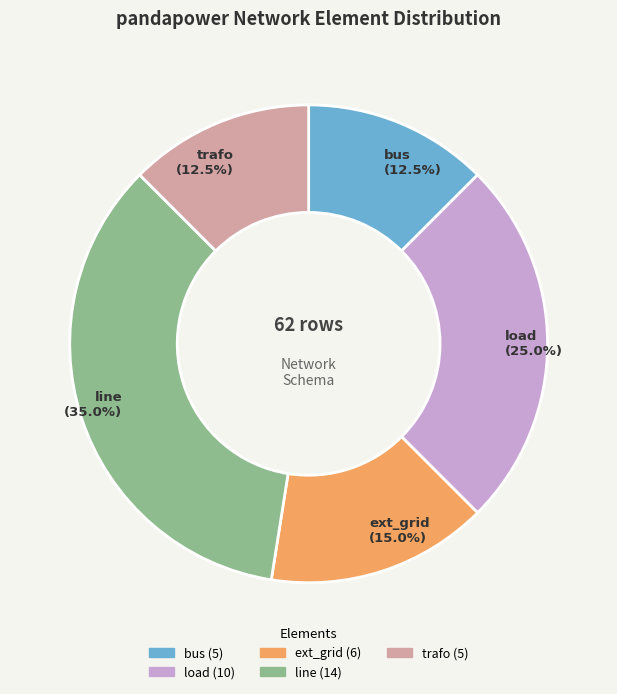

To the nearest percent, what is the average slice percentage?

20%